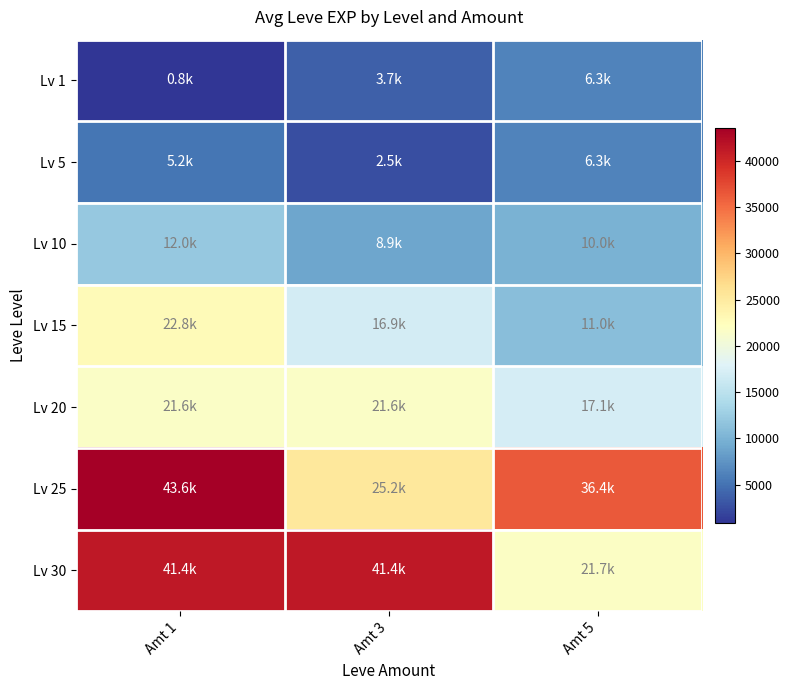

At which category is the sum across all series the highest?

Amt 1